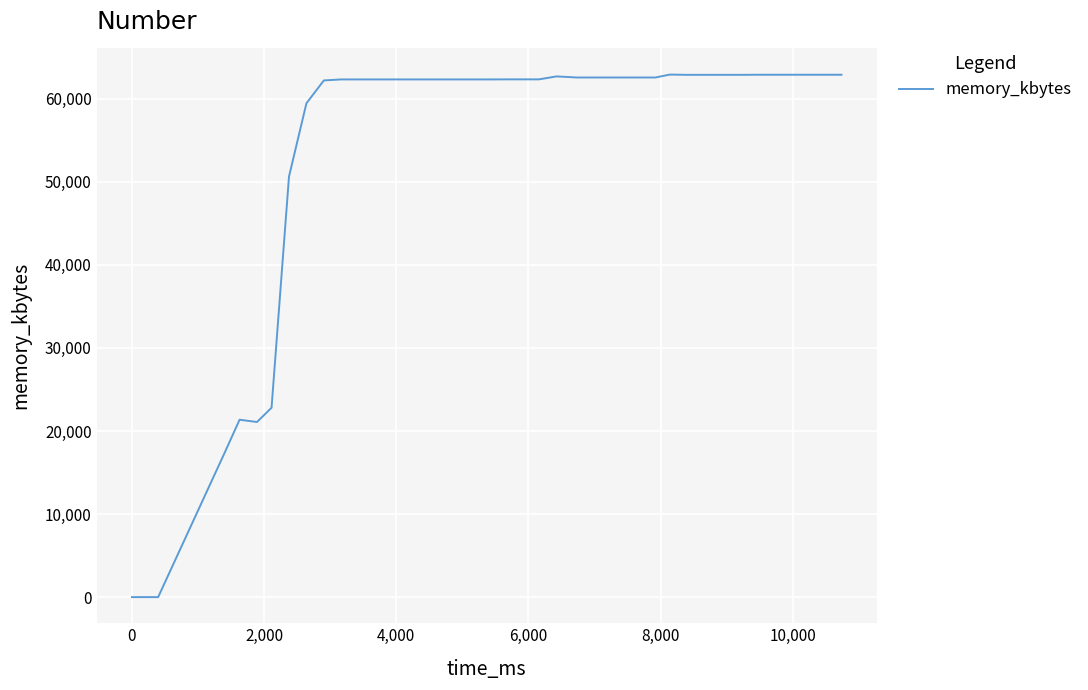

What is the difference between the maximum and minimum values?

62912